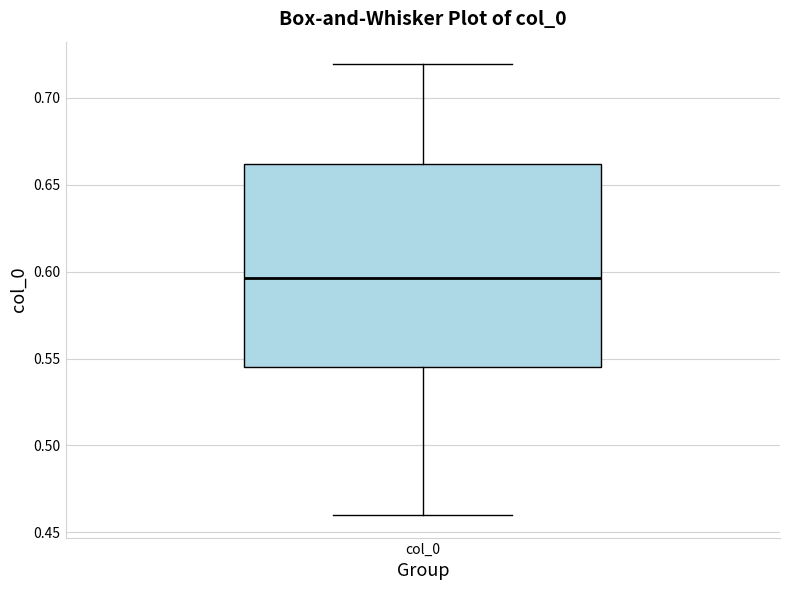

Where does the lower whisker of the box for col_0 end on the y-axis? The values are not printed on the chart, so give them approximately, as read against the axis.

0.460